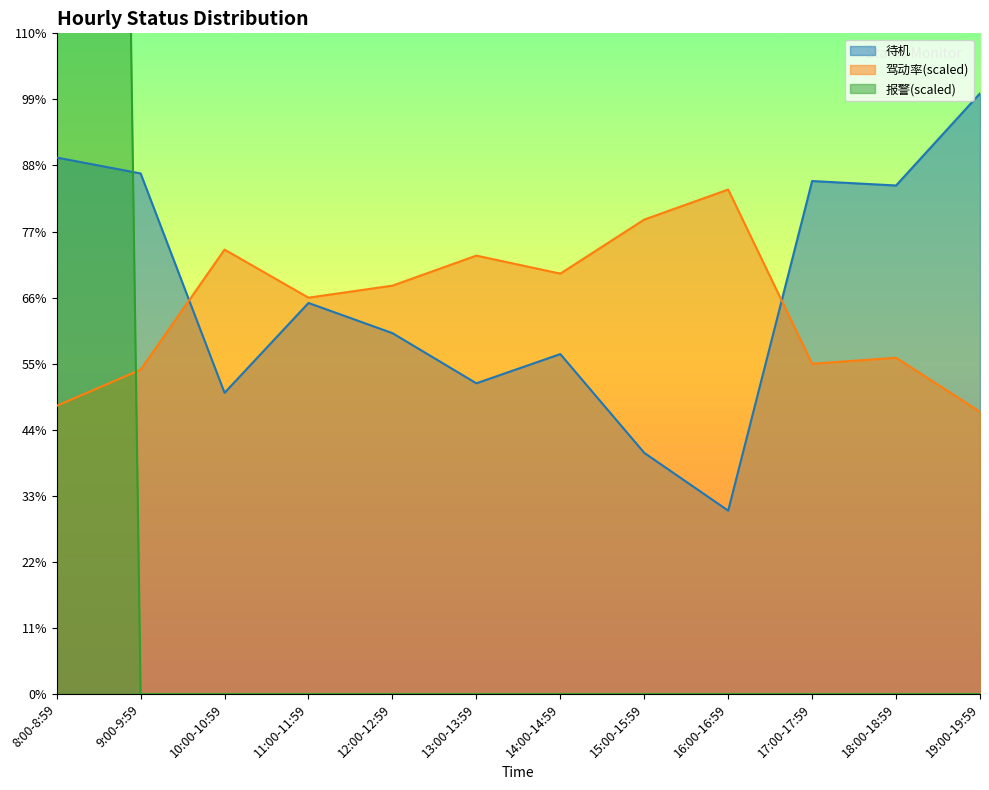

What is the label of the 5th point from the right?

15:00-15:59